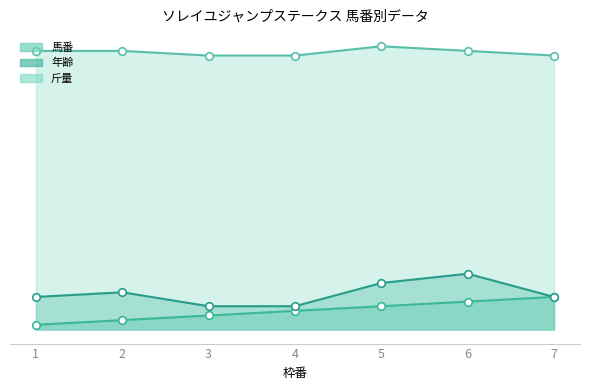

At which category is the sum across all series the highest?

6